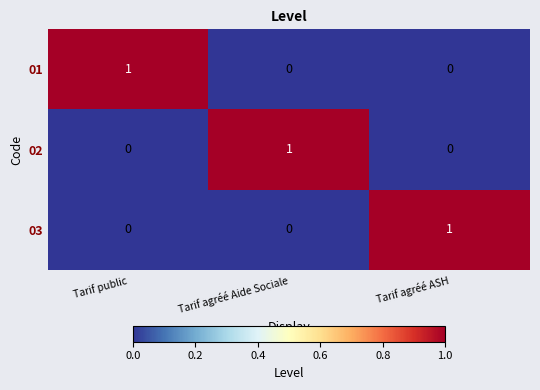

At how many categories does at least one series exceed 0?

3